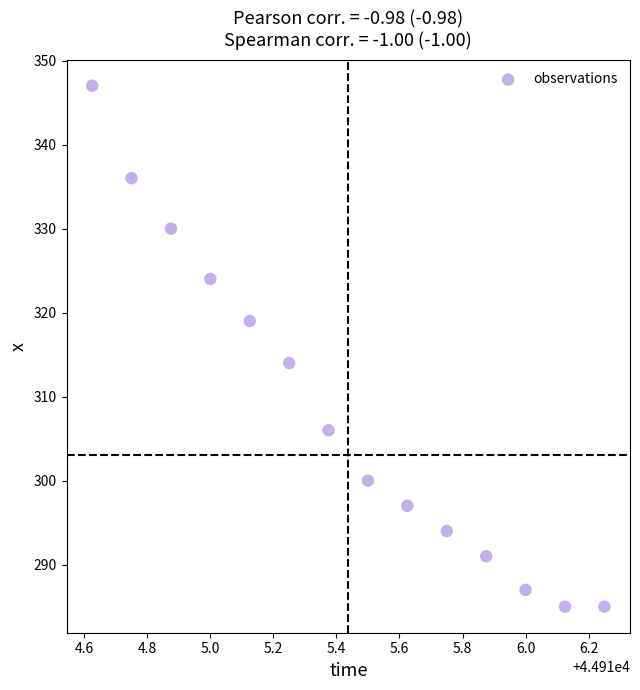

What is the range of Y values (max minus min)?

62